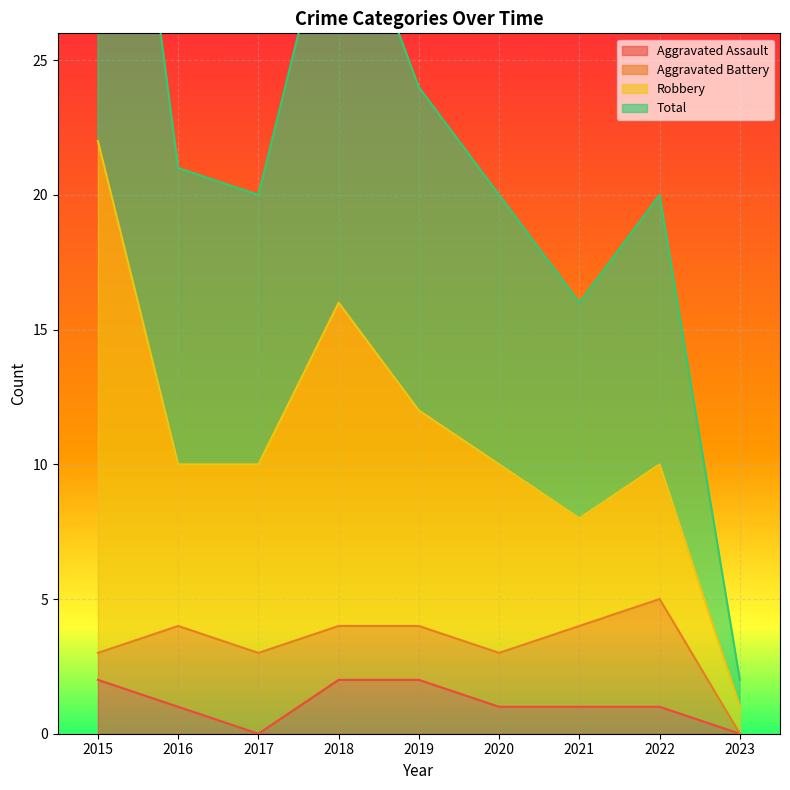

True or false: Total and Aggravated Assault cross at least once.

False